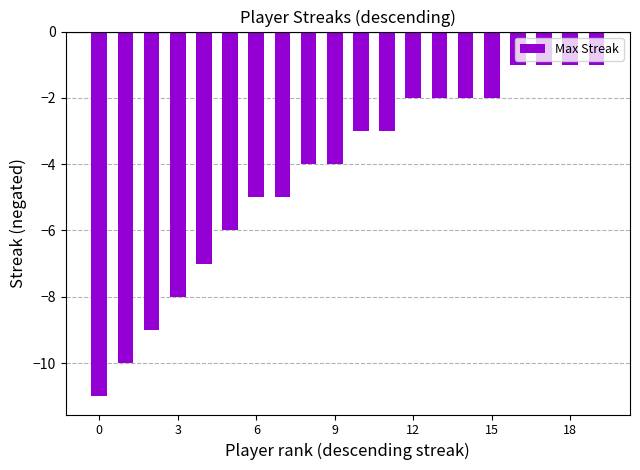

Does the chart contain any negative values?

Yes